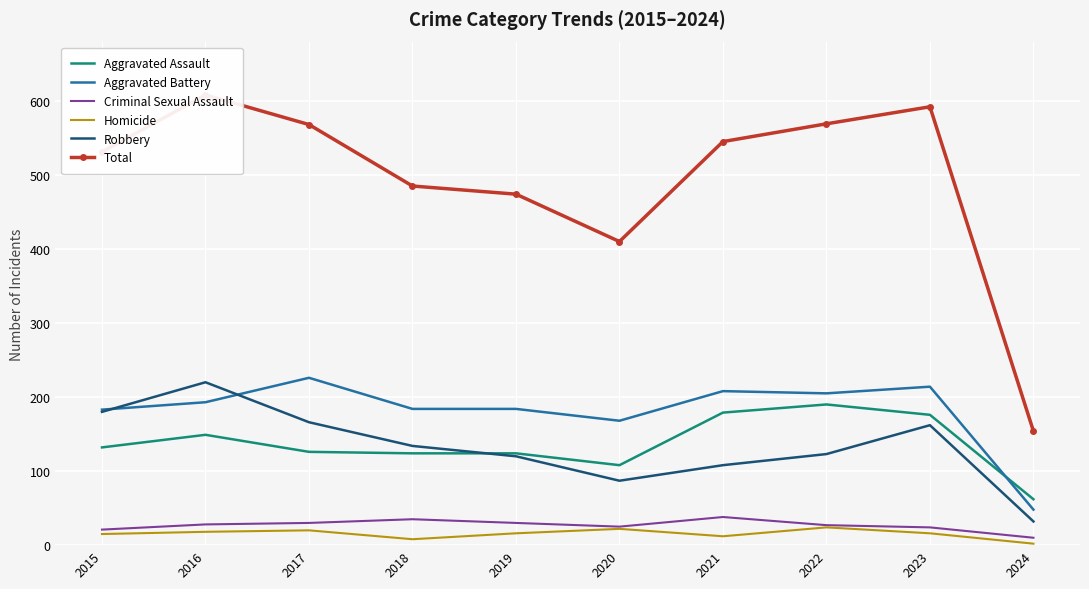

Where is Homicide nearest to the value 13?

2021